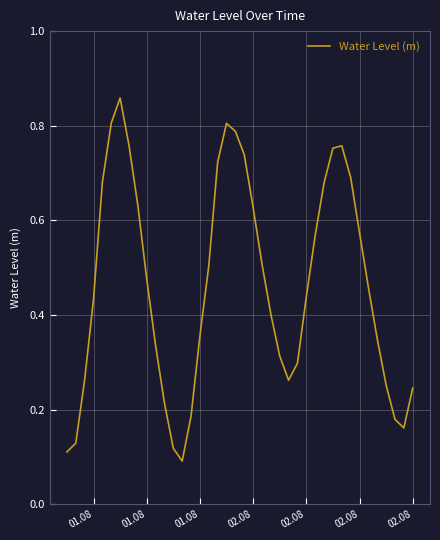

What is the greatest value displayed?

0.9